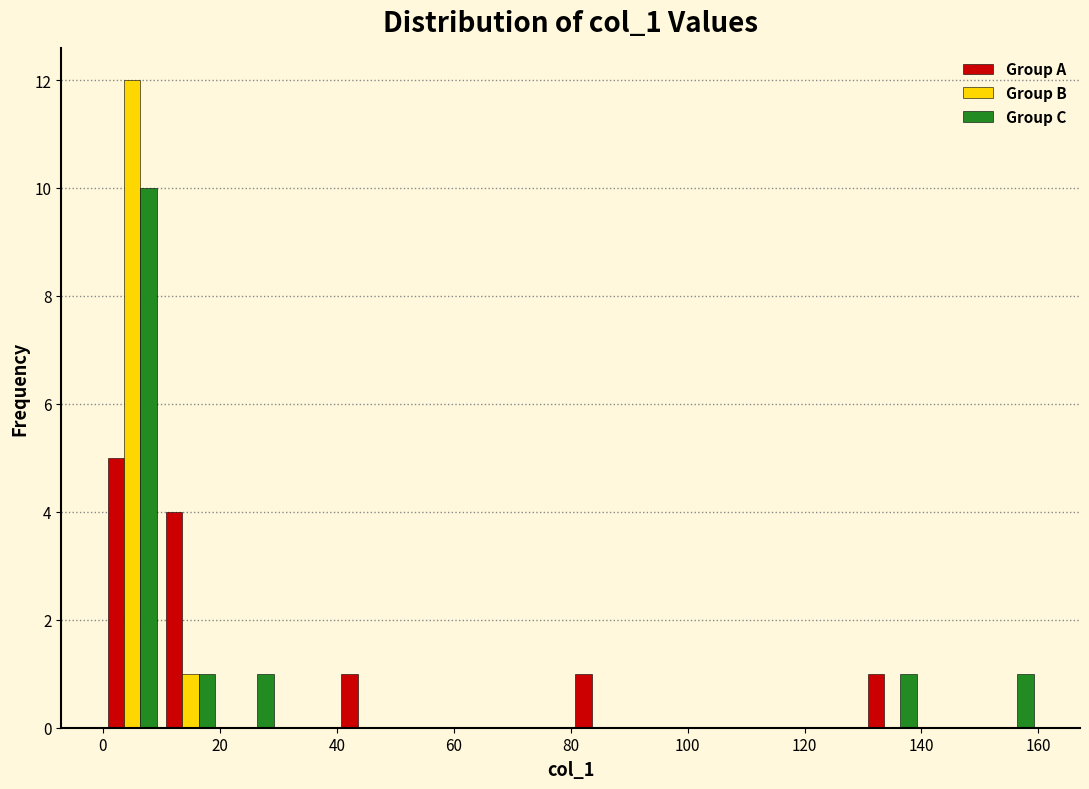

Reading left to right, list every range on the x-axis with the height of the bar of each series over it. The values are not printed on the chart, so give them approximately, as read against the axis.

0 to 10: Group A=5	Group B=12	Group C=10
10 to 20: Group A=4	Group B=1	Group C=1
20 to 30: Group A=0	Group B=0	Group C=1
30 to 40: Group A=0	Group B=0	Group C=0
40 to 50: Group A=1	Group B=0	Group C=0
50 to 60: Group A=0	Group B=0	Group C=0
60 to 70: Group A=0	Group B=0	Group C=0
70 to 80: Group A=0	Group B=0	Group C=0
80 to 90: Group A=1	Group B=0	Group C=0
90 to 100: Group A=0	Group B=0	Group C=0
100 to 110: Group A=0	Group B=0	Group C=0
110 to 120: Group A=0	Group B=0	Group C=0
120 to 130: Group A=0	Group B=0	Group C=0
130 to 140: Group A=1	Group B=0	Group C=1
140 to 150: Group A=0	Group B=0	Group C=0
150 to 160: Group A=0	Group B=0	Group C=1